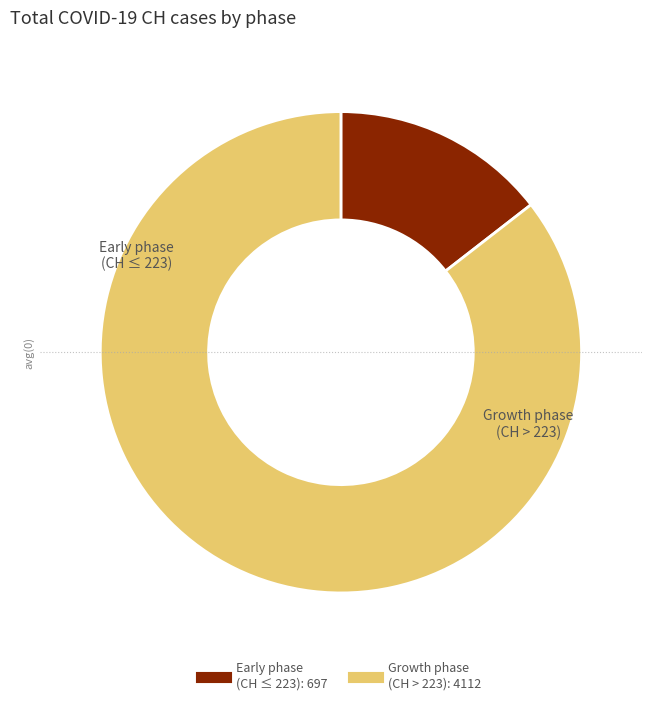

Is there a majority slice in this chart?

Yes